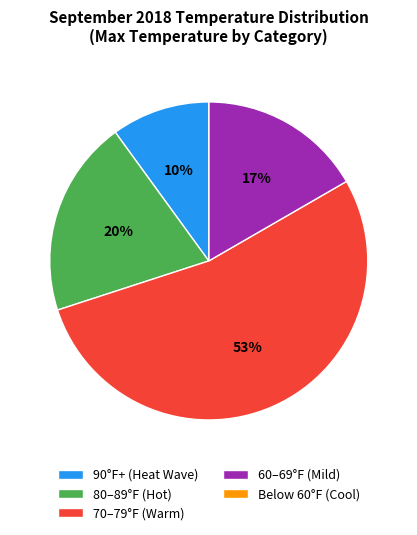

Approximately how many times larger is the value at 80–89°F (Hot) compared to 70–79°F (Warm)?

0.4